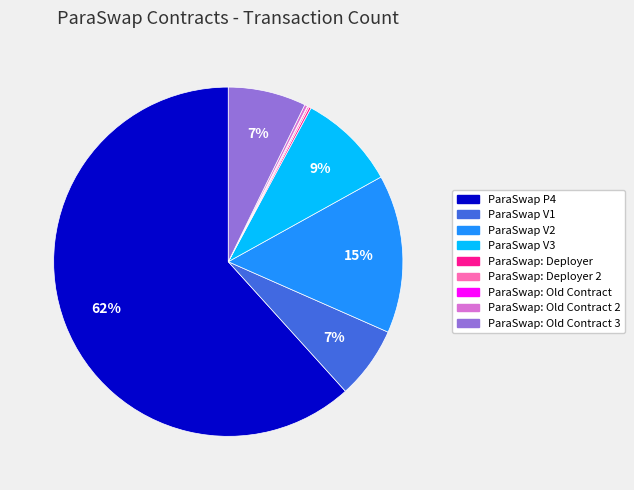

To the nearest percent, what is the average slice percentage?

11%